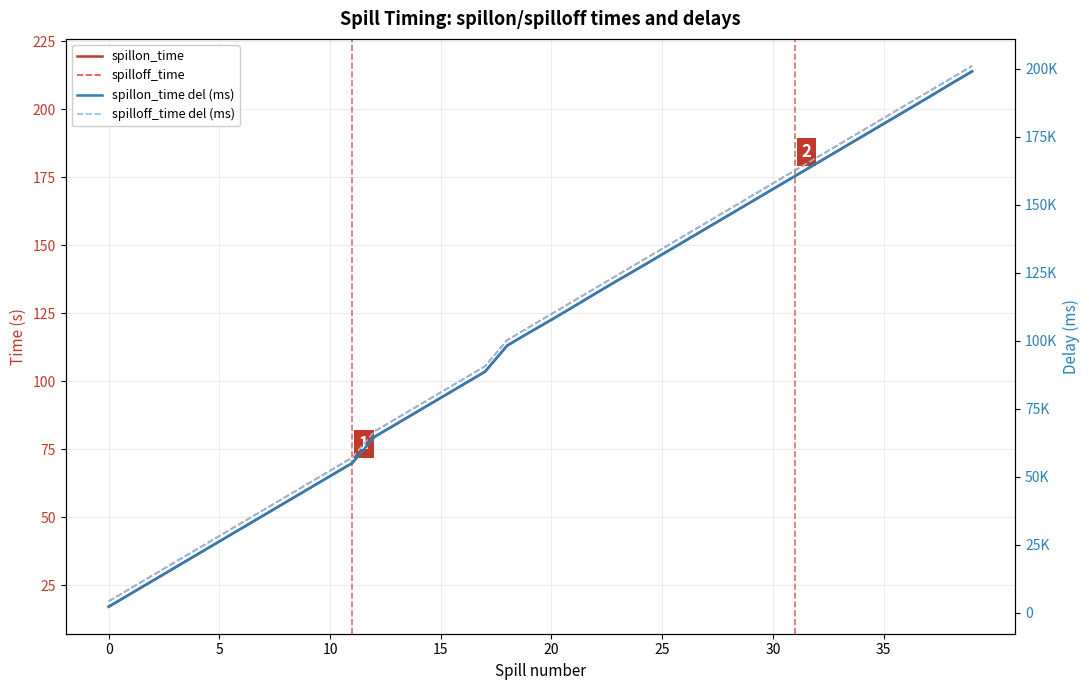

True or false: spillon_time has a value of 10.9 at 5.

False